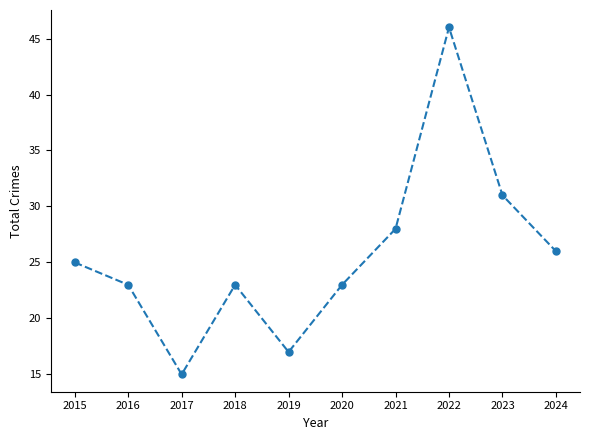

At which category does the chart reach its peak across all series?

2022